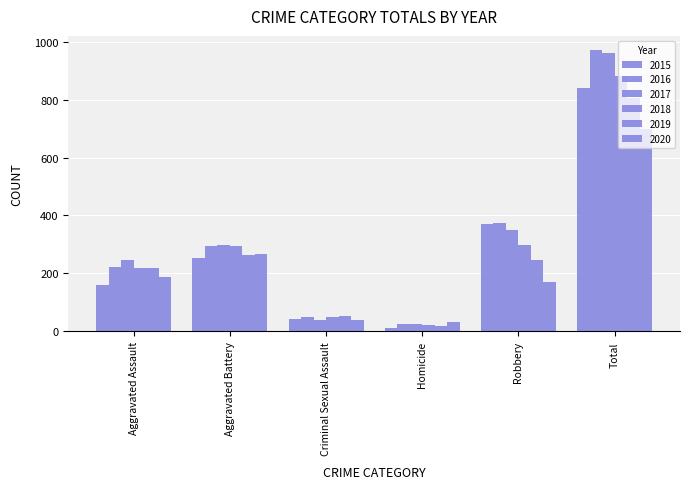

How many bars are there in total?

36